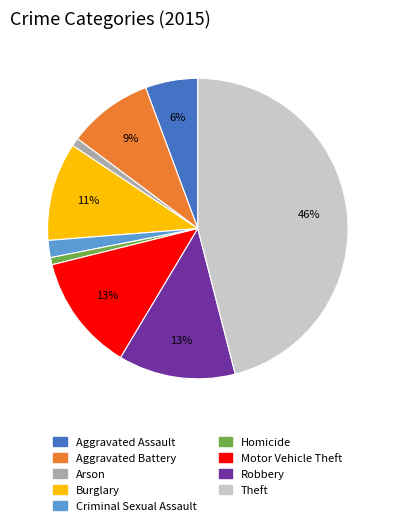

Count the number of slices in the pie.

9